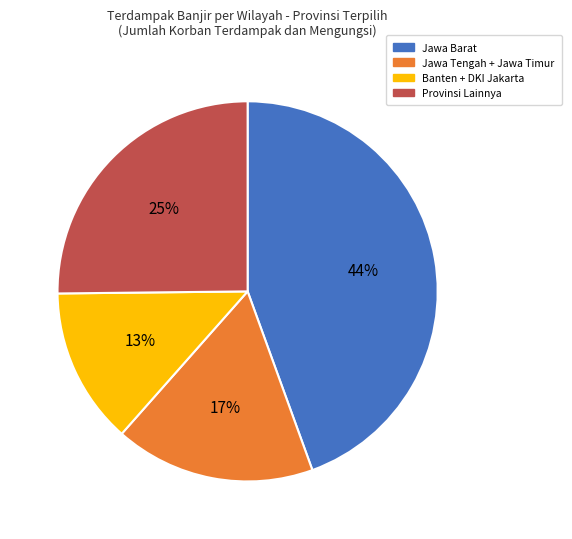

To the nearest percent, what is the difference between the largest and smallest slice percentages?

31%